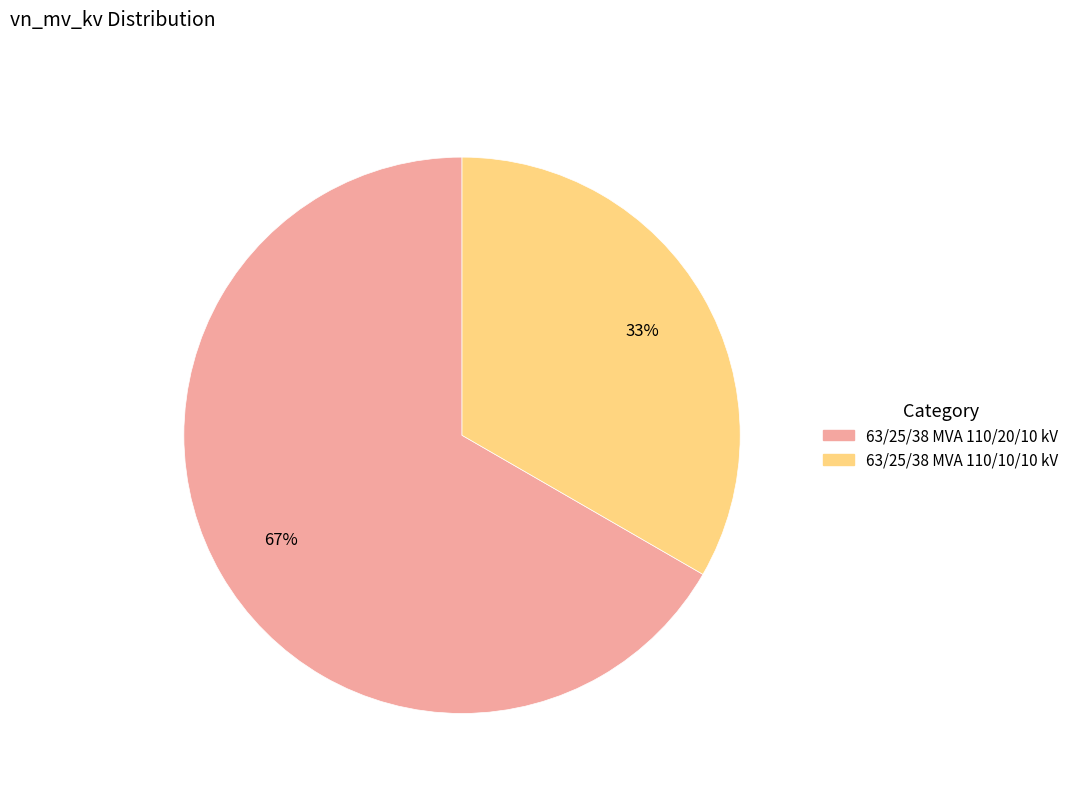

Which has a higher value, 63/25/38 MVA 110/10/10 kV or 63/25/38 MVA 110/20/10 kV?

63/25/38 MVA 110/20/10 kV